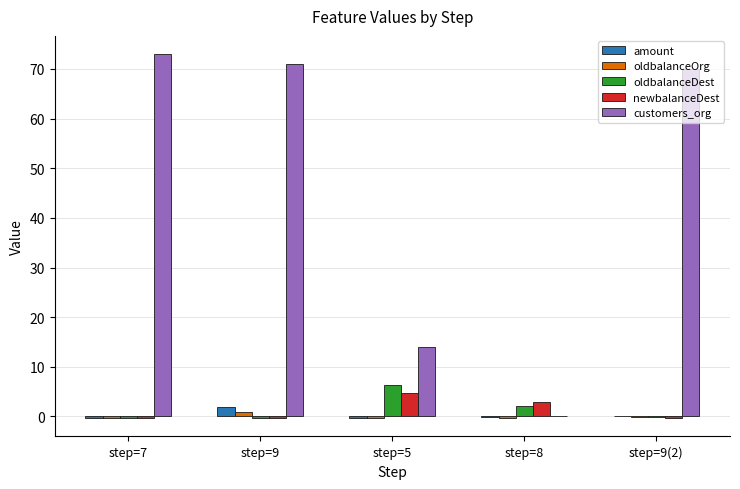

What is the sum of all amount values?

1.1